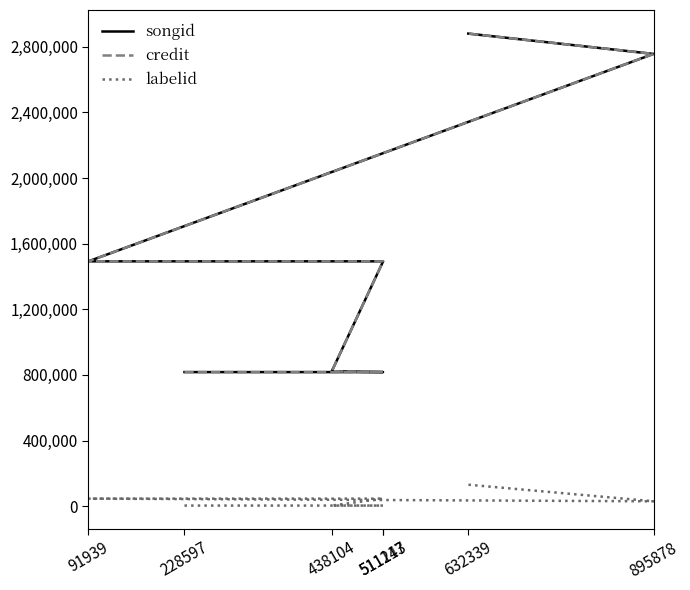

What is the difference between the maximum and minimum values in the songid series?

2063623